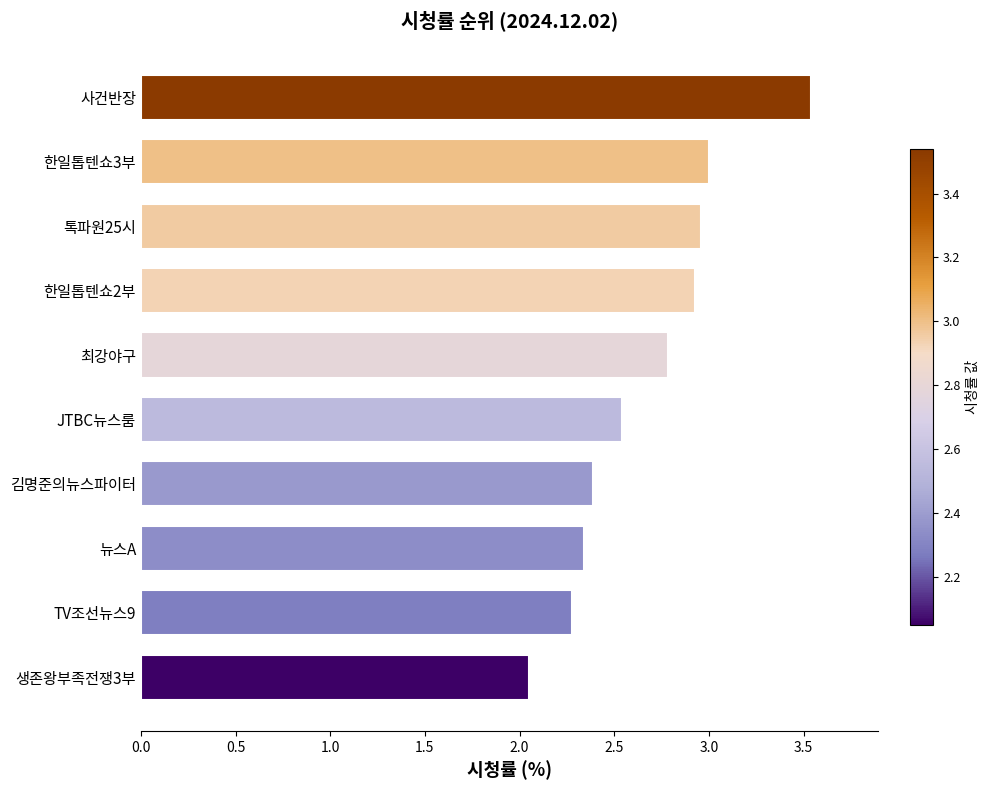

List the labels in order of value, smallest first.

생존왕부족전쟁3부, TV조선뉴스9, 뉴스A, 김명준의뉴스파이터, JTBC뉴스룸, 최강야구, 한일톱텐쇼2부, 톡파원25시, 한일톱텐쇼3부, 사건반장